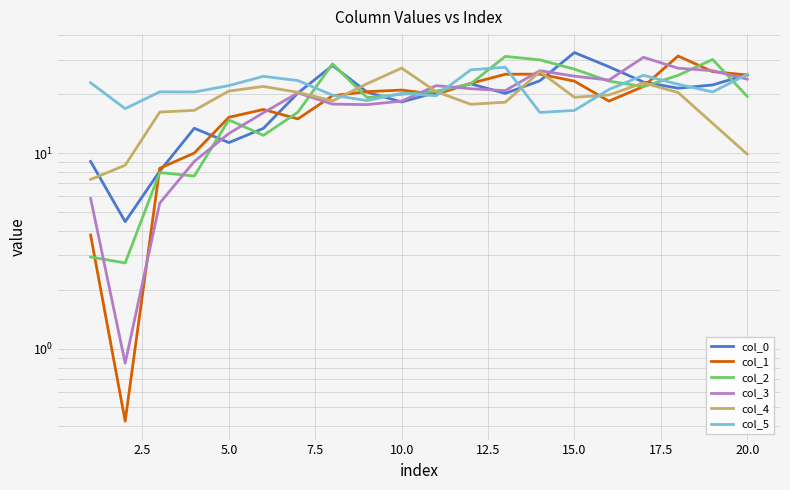

True or false: col_4 has more than 0 points higher than both neighbors.

True